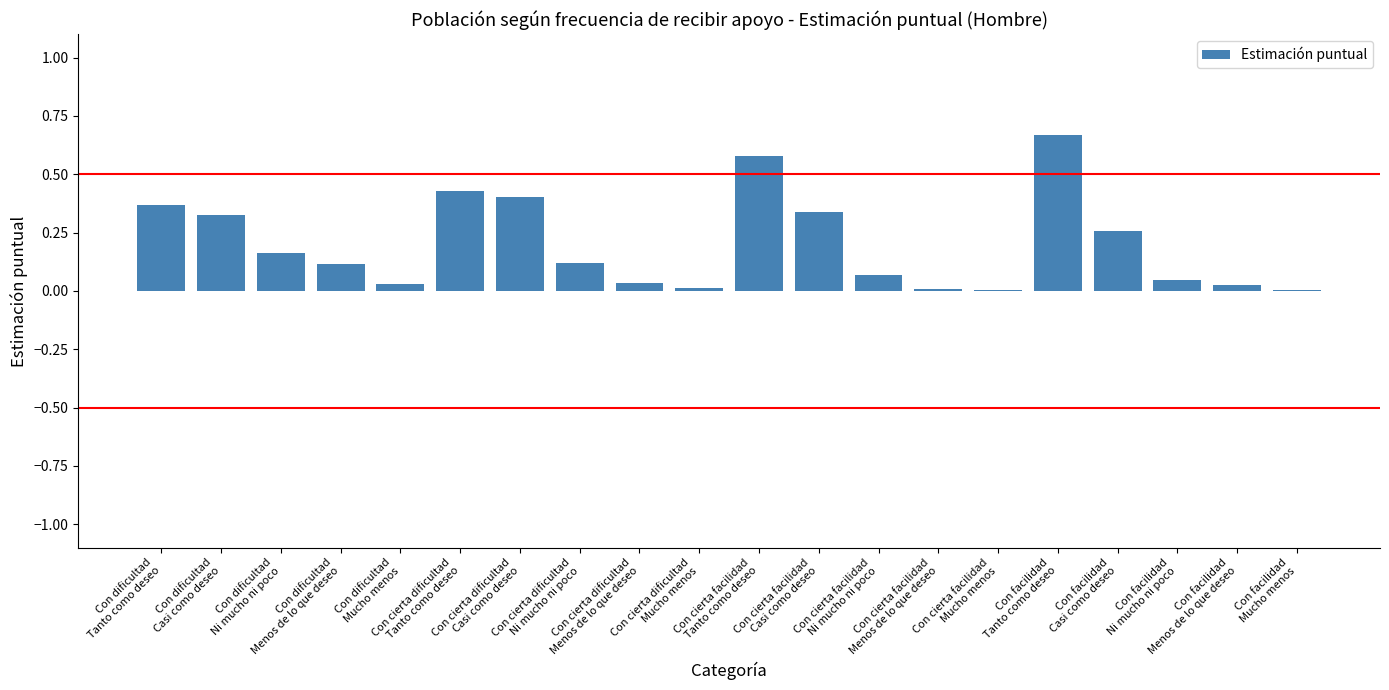

The chart shows a value of 0.4 at Con cierta dificultad
Tanto como deseo. True or false?

True